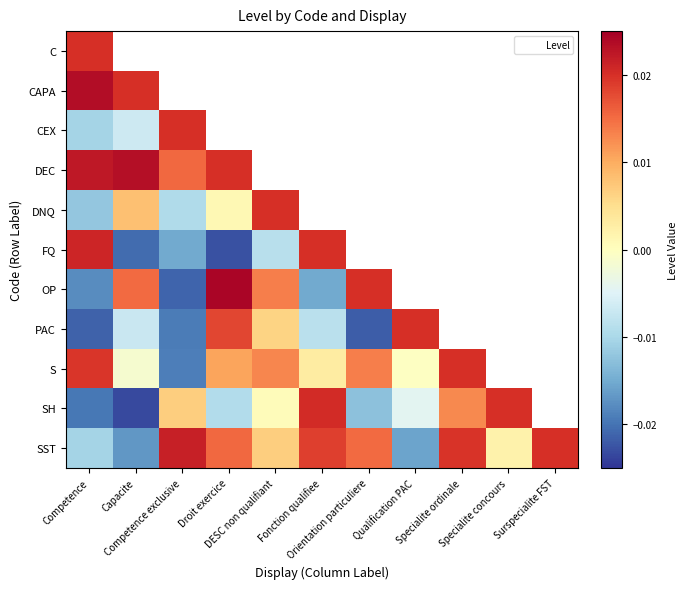

Is the value of SST at Competence exclusive greater than the value of S at Competence exclusive?

Yes